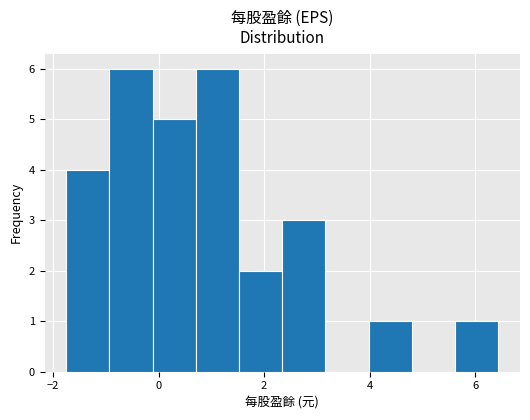

Reading left to right, list every bar in this chart as the range it spans on the x-axis followed by its height. Neither the bar edges nor the heights are printed on the chart, so give them approximately, as read against the axes.

-1.8 to -1.0: 4
-1.0 to -0.2: 6
-0.2 to 0.8: 5
0.8 to 1.6: 6
1.6 to 2.4: 2
2.4 to 3.2: 3
3.2 to 4.0: 0
4.0 to 4.8: 1
4.8 to 5.6: 0
5.6 to 6.4: 1